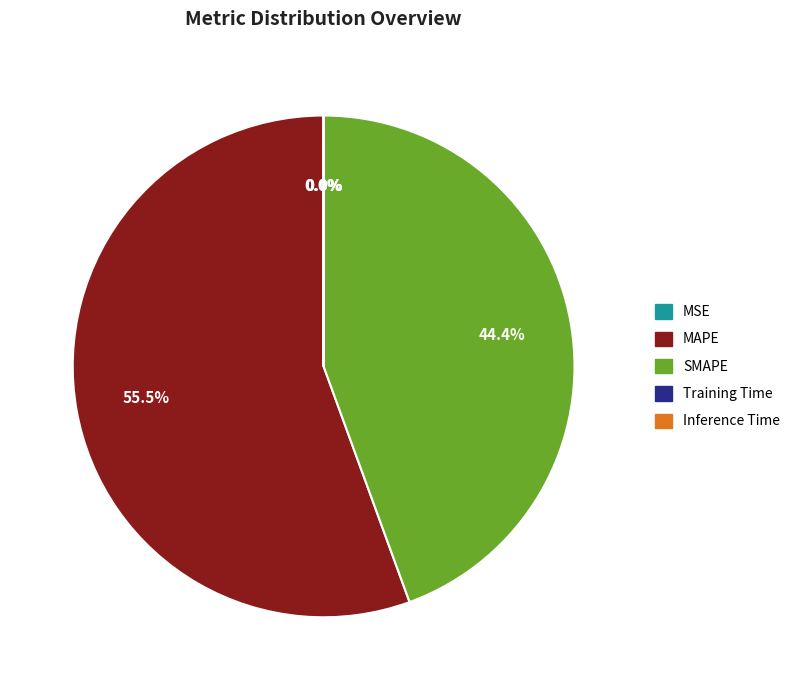

Which category accounts for the majority?

MAPE